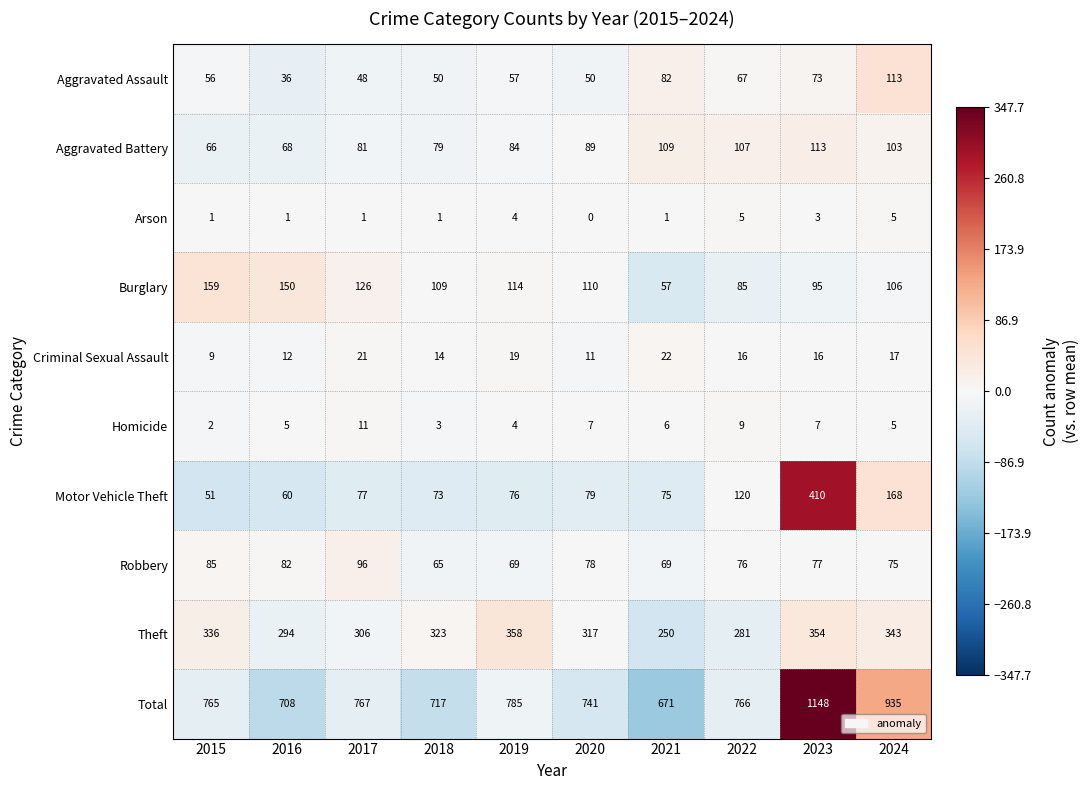

What is the difference between the maximum and minimum values in the Aggravated Assault series?

77